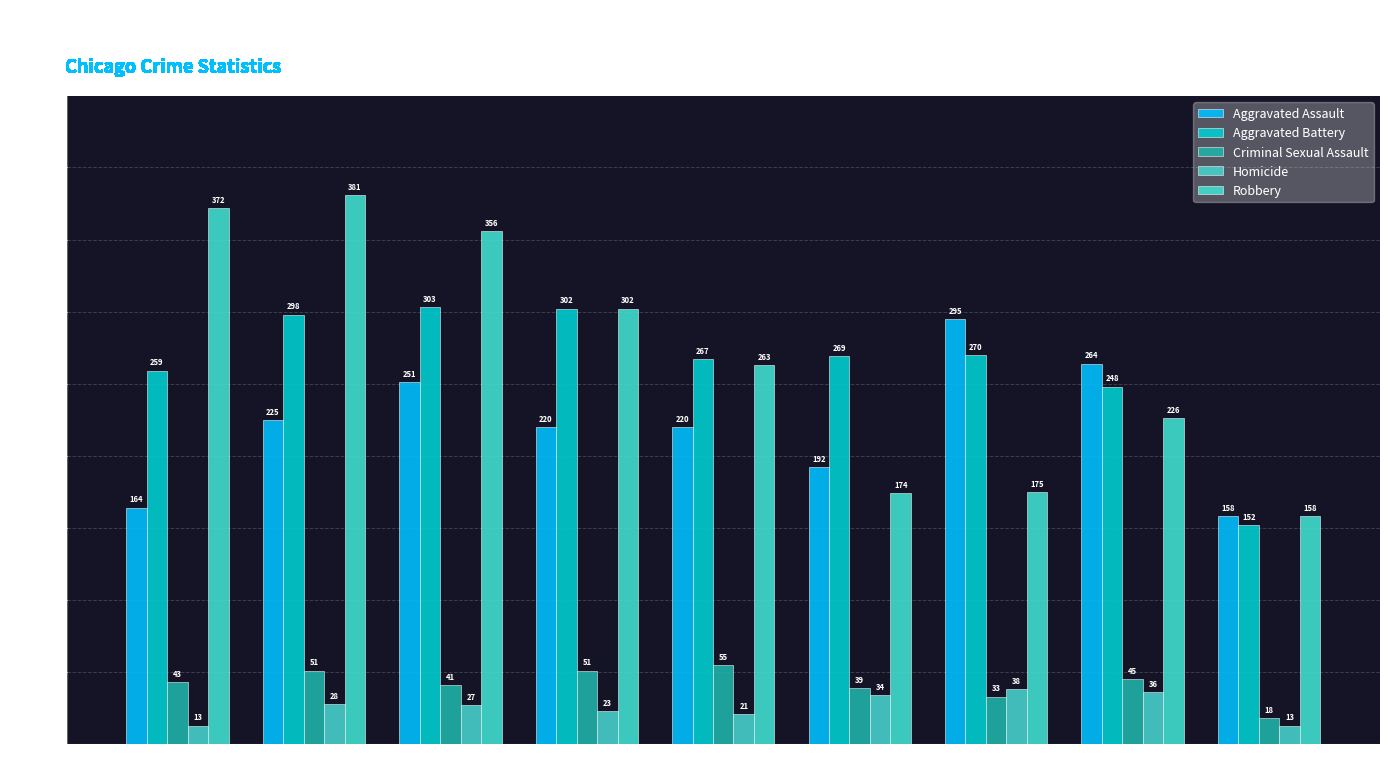

What is the value of the Homicide bar at the 4th from the left?

23